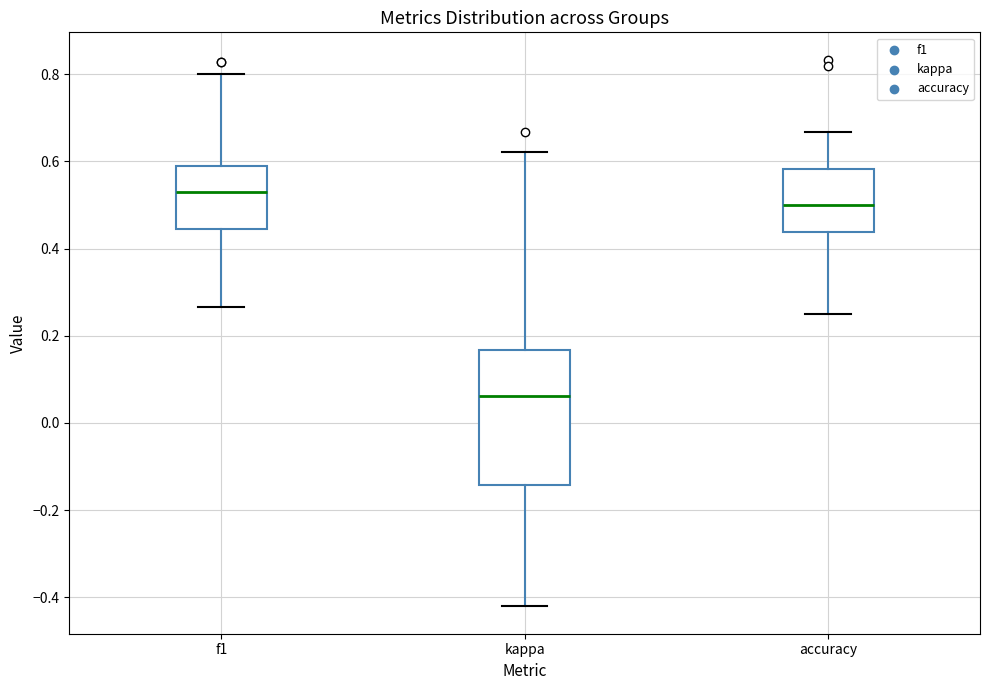

Reading left to right, read every box against the y-axis: the position of its median line, the range the box covers, and the ends of its whiskers. The values are not printed on the chart, so give them approximately, as read against the axis.

f1: median 0.54, box 0.44 to 0.58, whiskers 0.26 to 0.80
kappa: median 0.06, box -0.14 to 0.16, whiskers -0.42 to 0.62
accuracy: median 0.50, box 0.44 to 0.58, whiskers 0.26 to 0.66